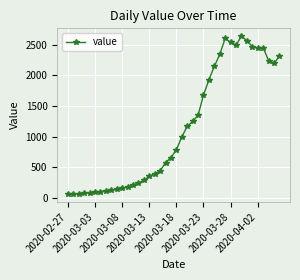

What is the maximum value shown in the chart?

2638